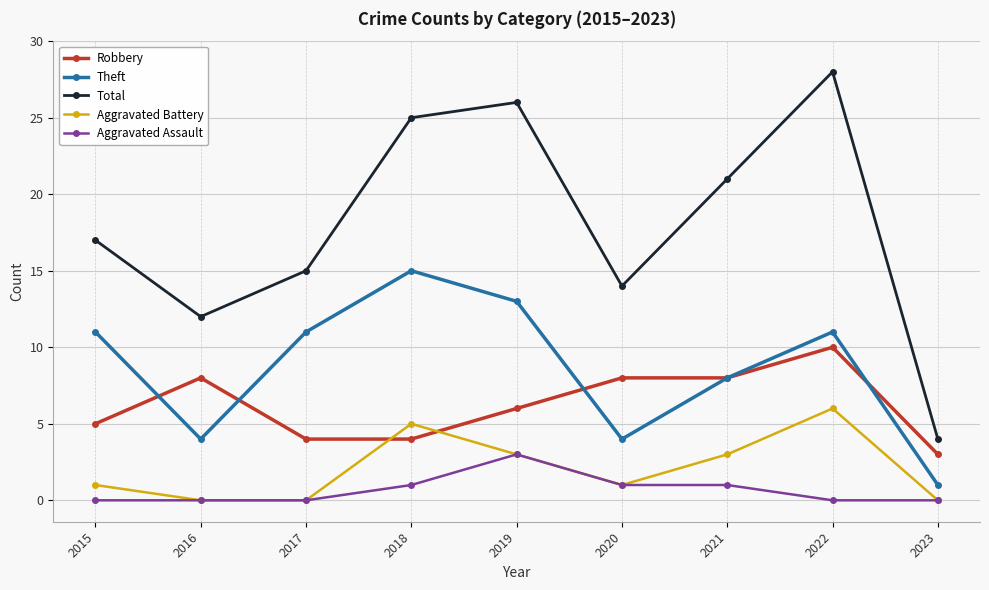

Reading right to left, list all the values displayed in this chart.

Robbery: 3	10	8	8	6	4	4	8	5
Theft: 1	11	8	4	13	15	11	4	11
Total: 4	28	21	14	26	25	15	12	17
Aggravated Battery: 0	6	3	1	3	5	0	0	1
Aggravated Assault: 0	0	1	1	3	1	0	0	0